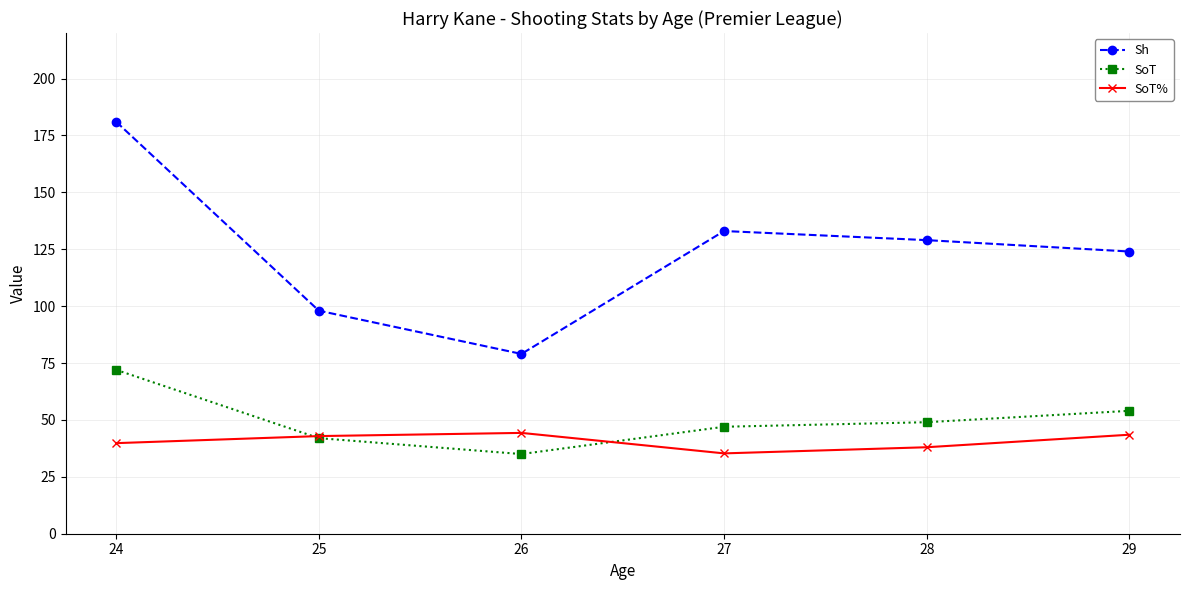

The value of Sh at 27 is 176.7. True or false?

False